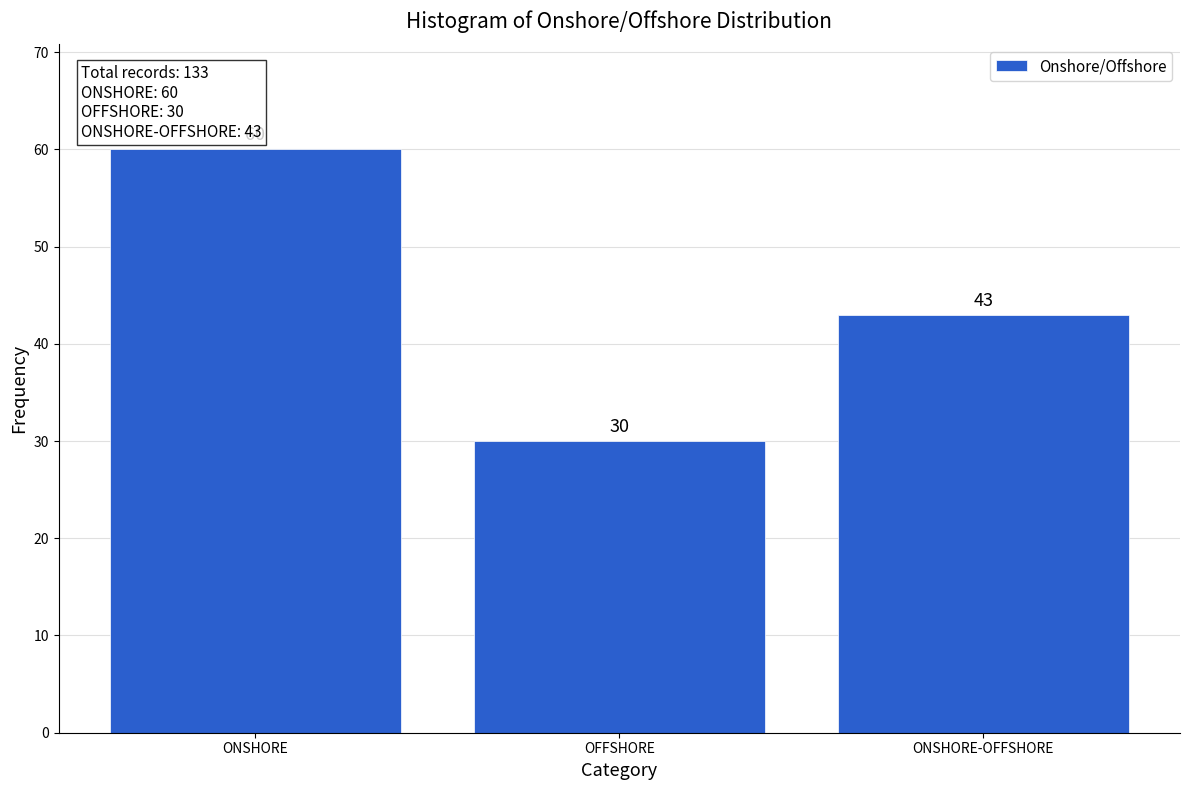

Reading right to left, extract all data points from this chart.

ONSHORE-OFFSHORE=43	OFFSHORE=30	ONSHORE=60